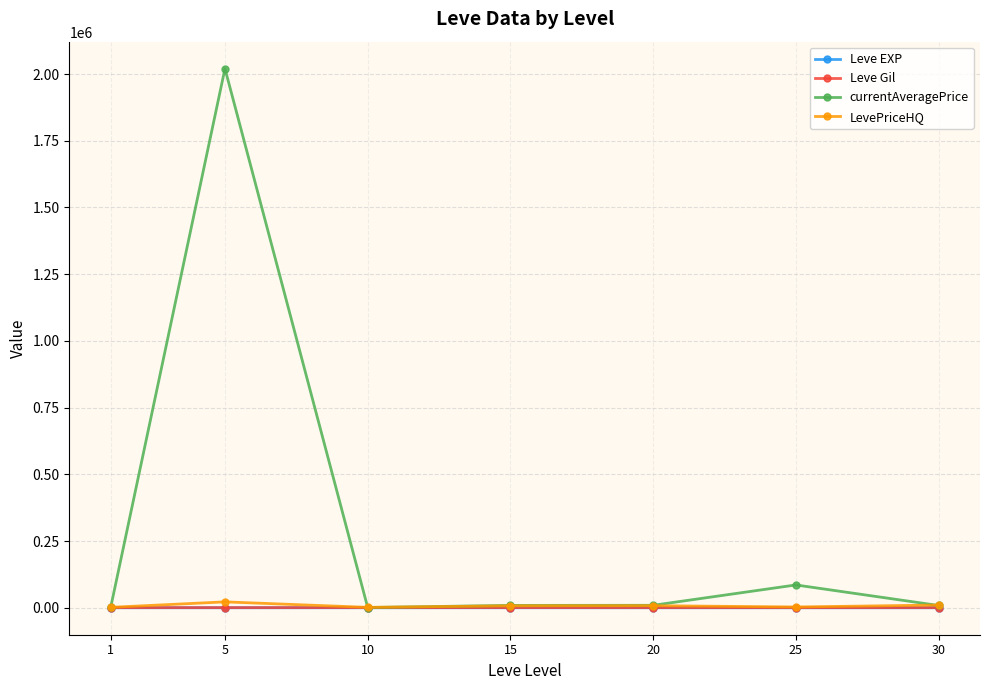

At which category is the sum across all series the highest?

5